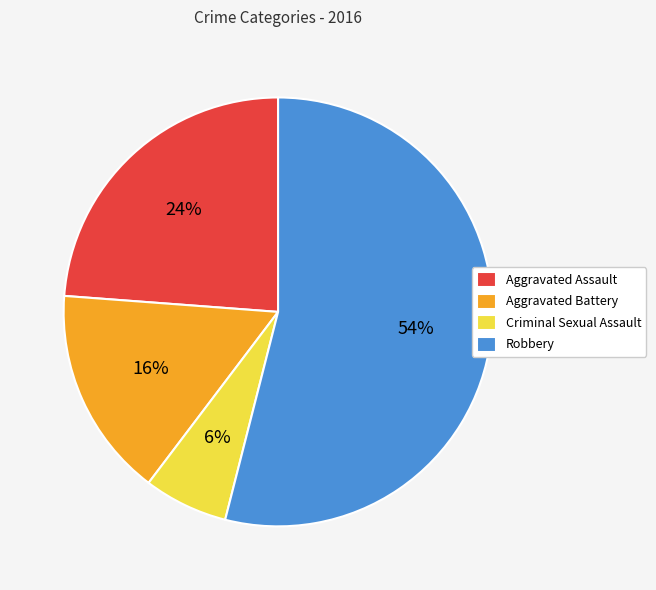

To the nearest percent, what is the difference between the Criminal Sexual Assault and Aggravated Battery slice percentages?

10%